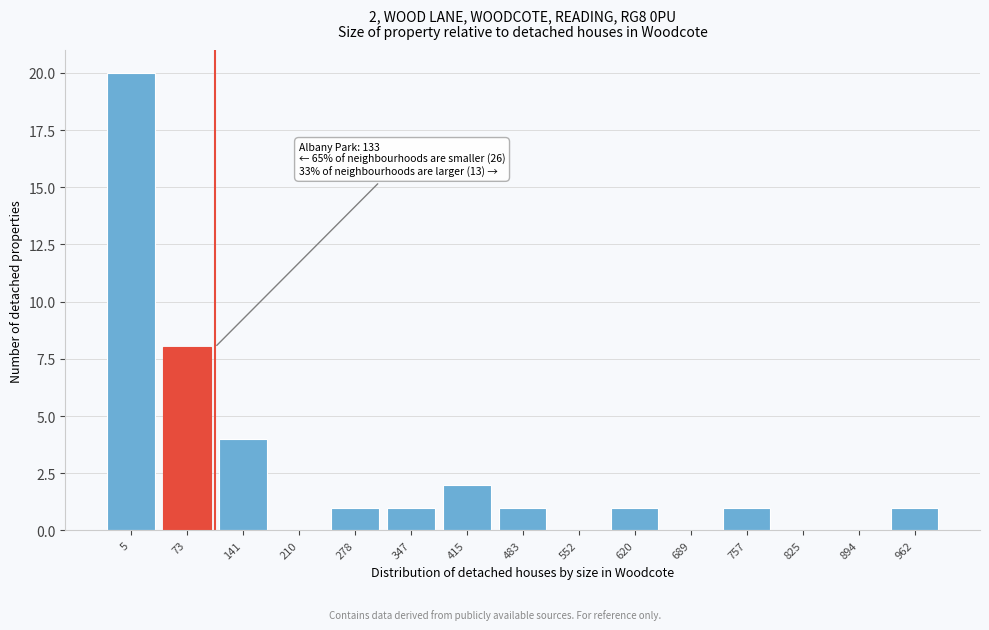

Reading right to left, transcribe all the data shown in this chart.

962=1	894=0	825=0	757=1	689=0	620=1	552=0	483=1	415=2	347=1	278=1	210=0	141=4	73=8	5=20